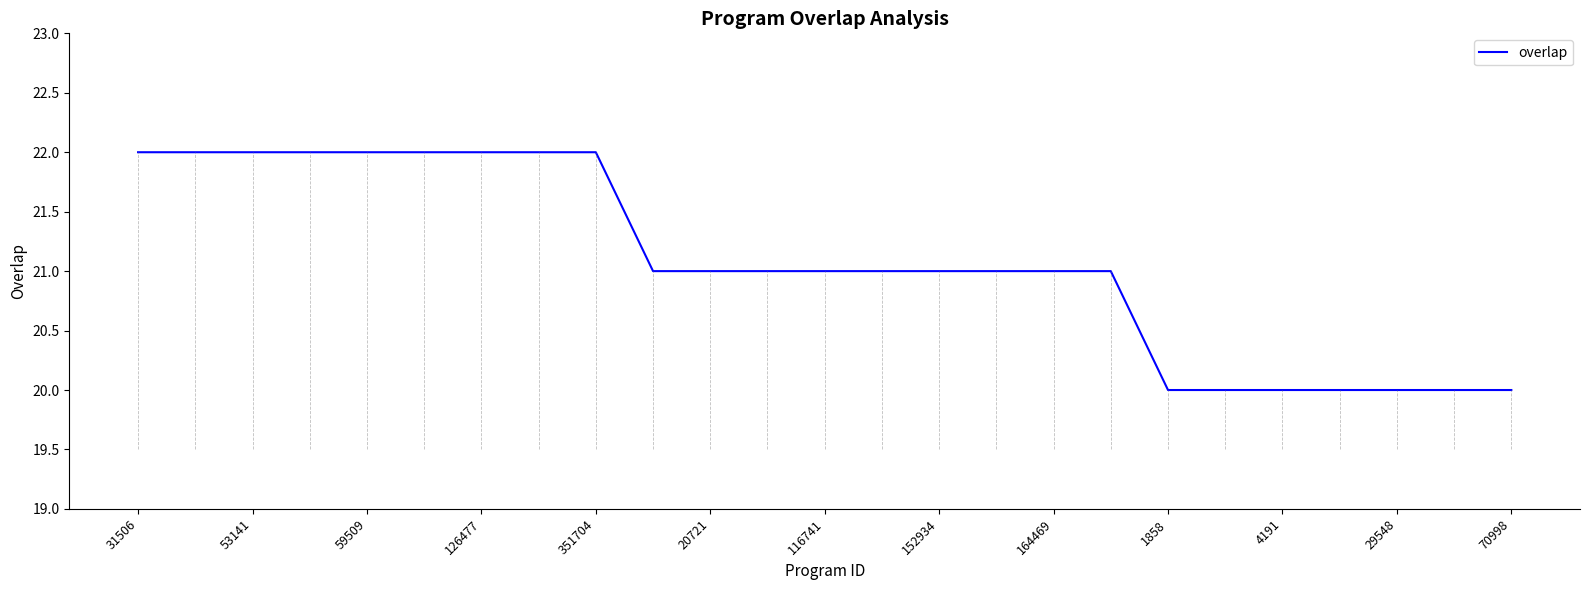

What is the smallest value displayed?

20